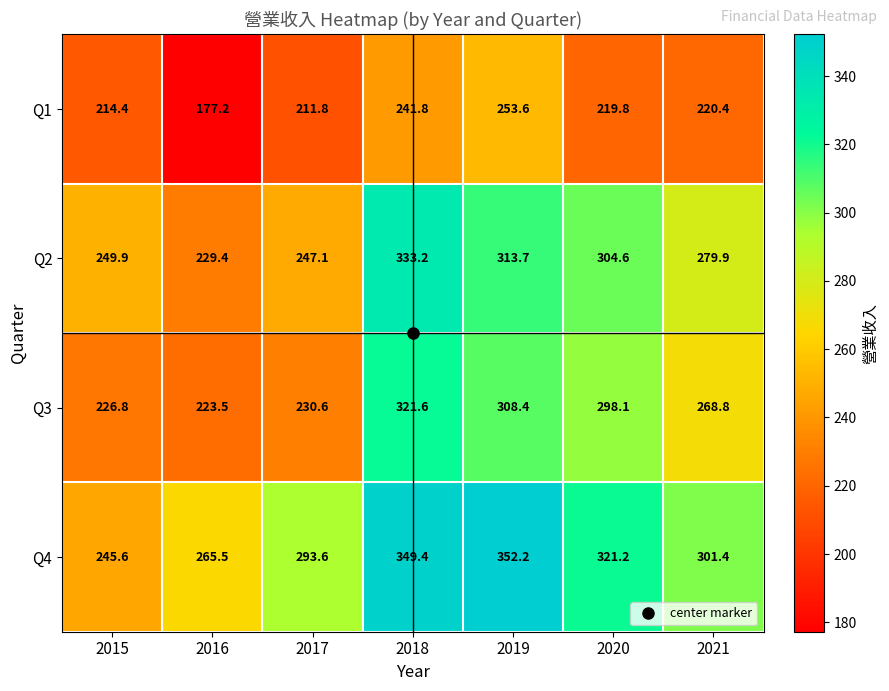

Which category has the lowest value across all series?

2016